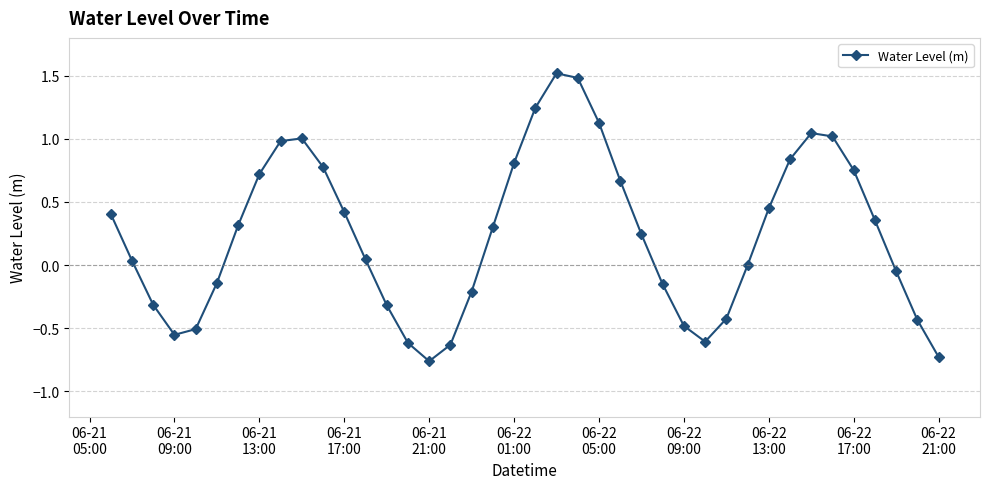

What is the difference between the maximum and second lowest values?

2.2